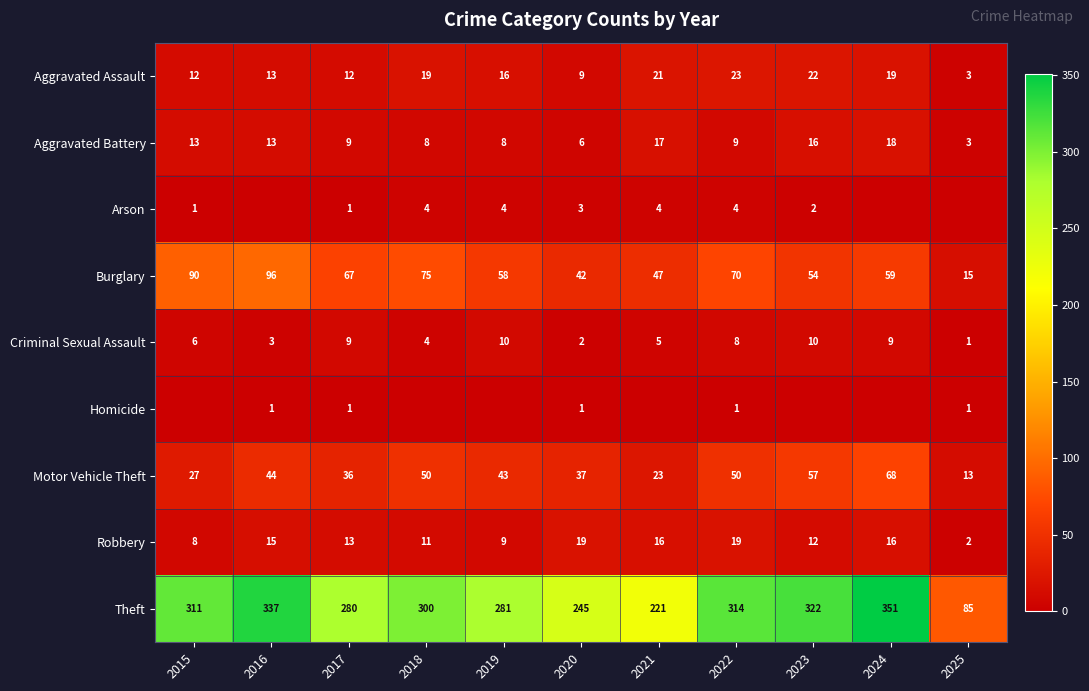

Where does the Aggravated Battery series first go above 9?

2015